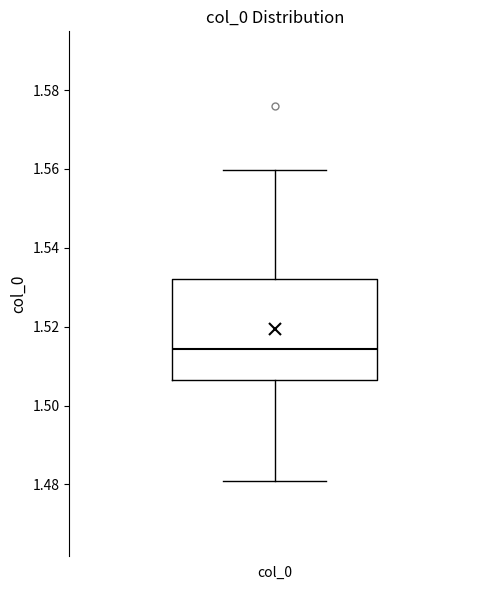

Read this box plot against the y-axis: the position of the median line, the range covered by the box, and the ends of both whiskers. The values are not printed on the chart, so give them approximately, as read against the axis.

median 1.514, box 1.506 to 1.532, whiskers 1.480 to 1.560